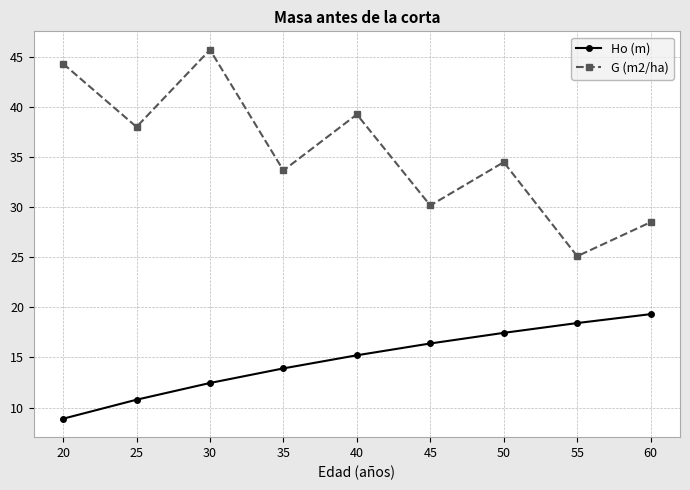

List the series in order of their overall mean, lowest first.

Ho (m), G (m2/ha)